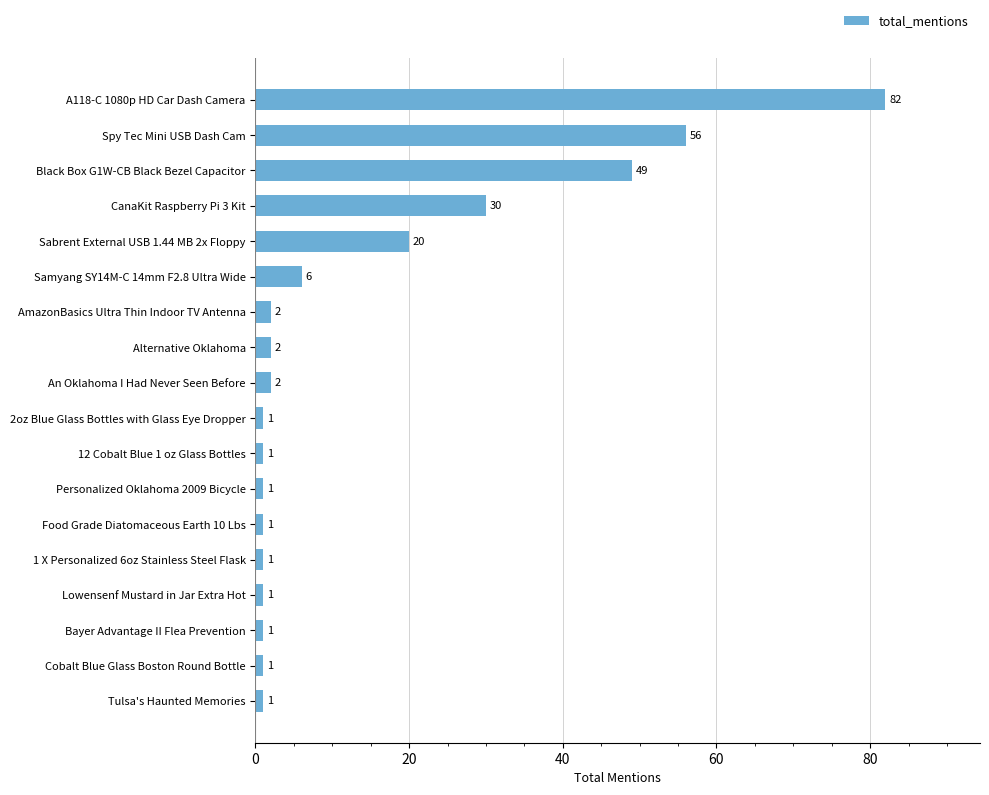

Between Bayer Advantage II Flea Prevention and A118-C 1080p HD Car Dash Camera, which is larger?

A118-C 1080p HD Car Dash Camera